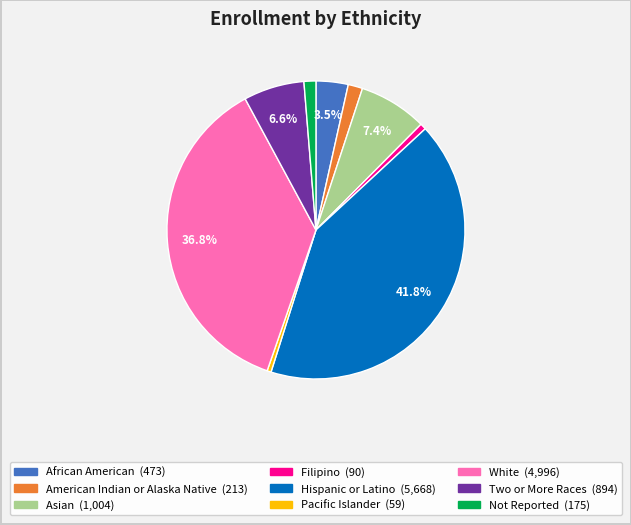

The Hispanic or Latino slice represents 36% of the pie. True or false?

False